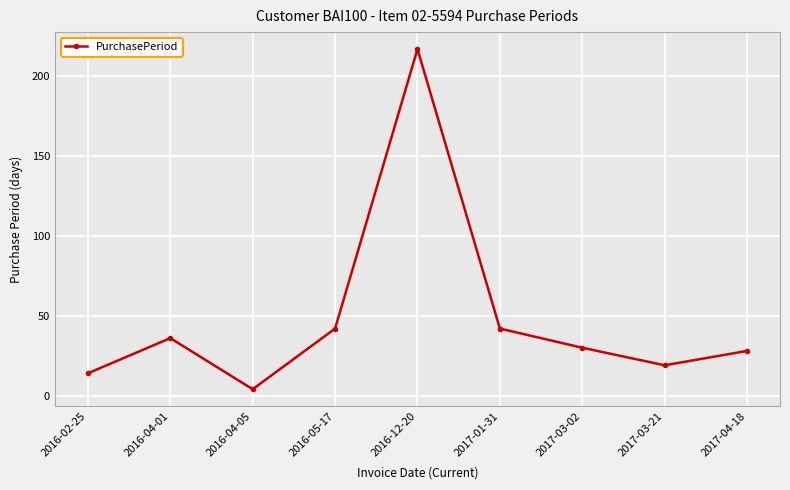

True or false: the data shows 30 at 2017-03-02.

True